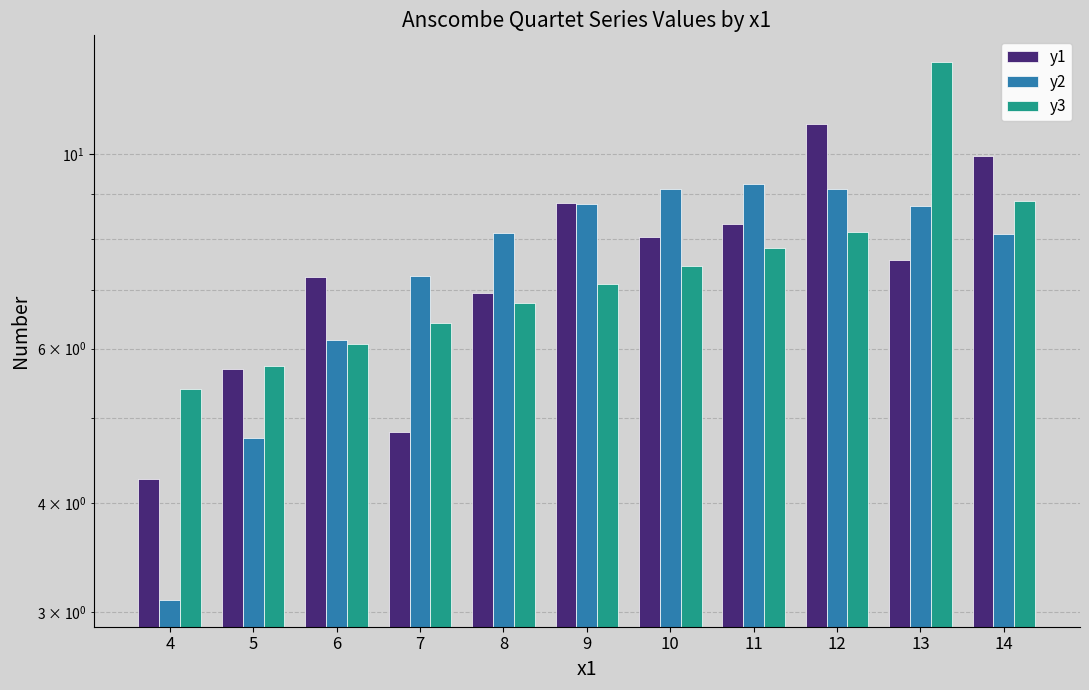

How many distinct data groups are displayed?

3